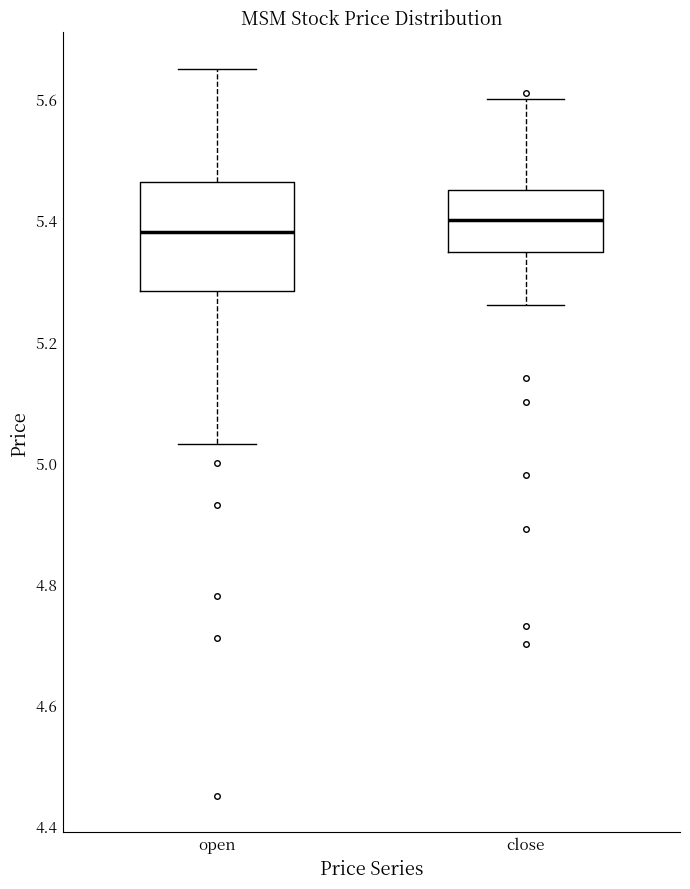

Reading left to right, read every box against the y-axis: the position of its median line, the range the box covers, and the ends of its whiskers. The values are not printed on the chart, so give them approximately, as read against the axis.

open: median 5.38, box 5.28 to 5.46, whiskers 5.04 to 5.66
close: median 5.40, box 5.34 to 5.46, whiskers 5.26 to 5.60